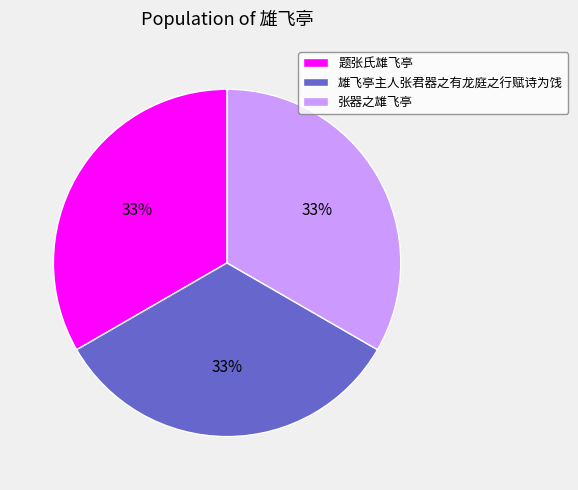

Is it true that 雄飞亭主人张君器之有龙庭之行赋诗为饯 is 44% of the pie?

False